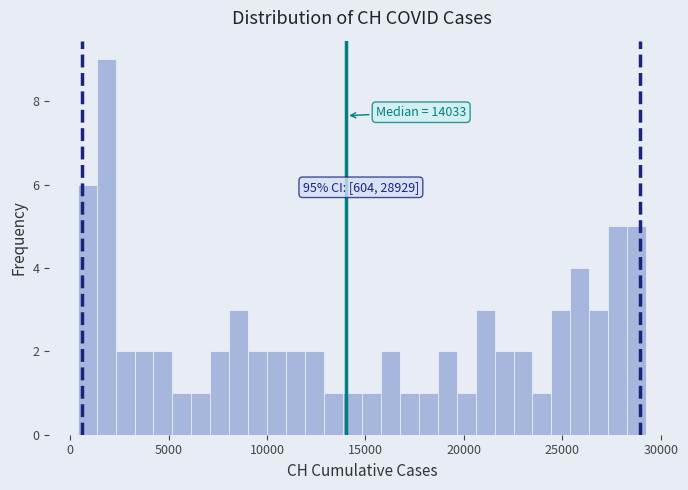

Read against the x-axis, roughly where is the centre of the tallest bar?

2000